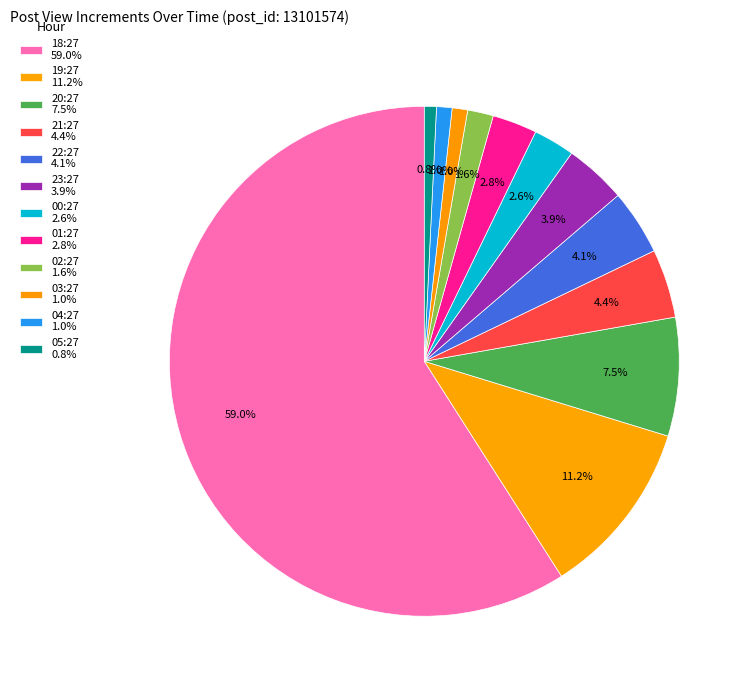

To the nearest percent, what is the average slice percentage?

8%